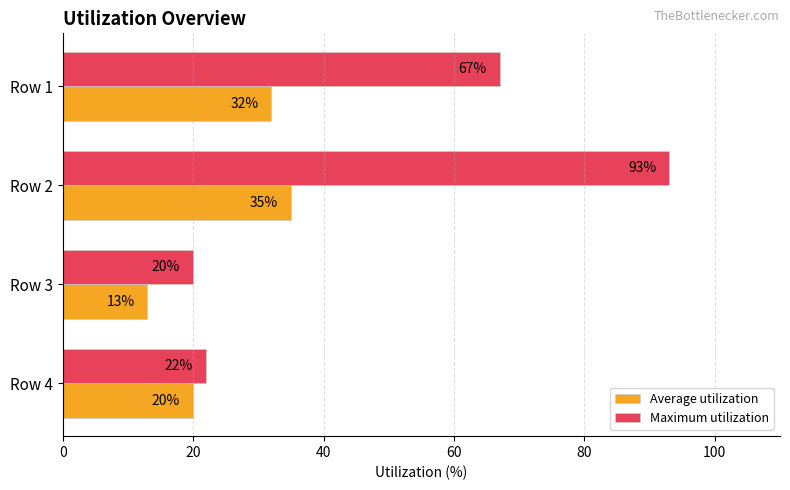

What is the sum of all Maximum utilization values?

202